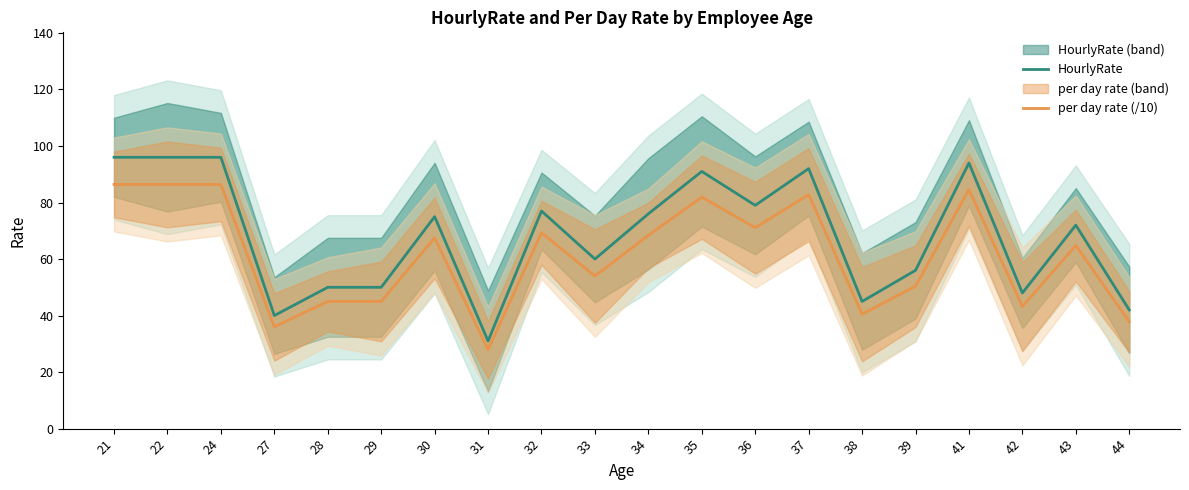

Reading left to right, what are all the values shown in this chart?

HourlyRate: 96.0	96.0	96.0	40.0	50.0	50.0	75.0	31.0	77.0	60.0	76.0	91.0	79.0	92.0	45.0	56.0	94.0	48.0	72.0	42.0
per day rate (/10): 86.4	86.4	86.4	36.0	45.0	45.0	67.5	27.9	69.3	54.0	68.4	81.9	71.1	82.8	40.5	50.4	84.6	43.2	64.8	37.8